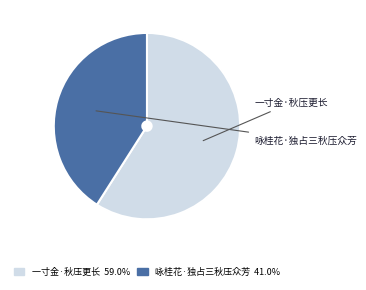

Count the number of slices in the pie.

2